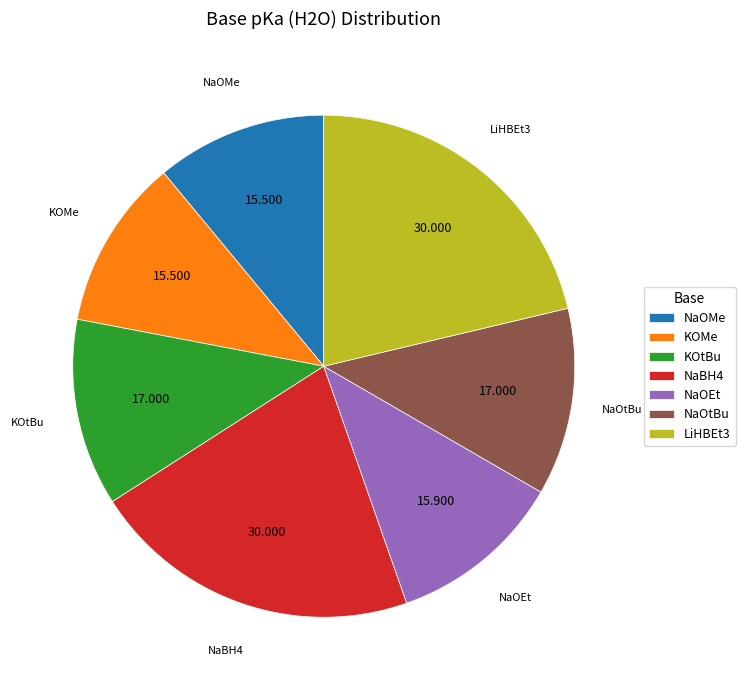

How many slices are in this pie chart?

7